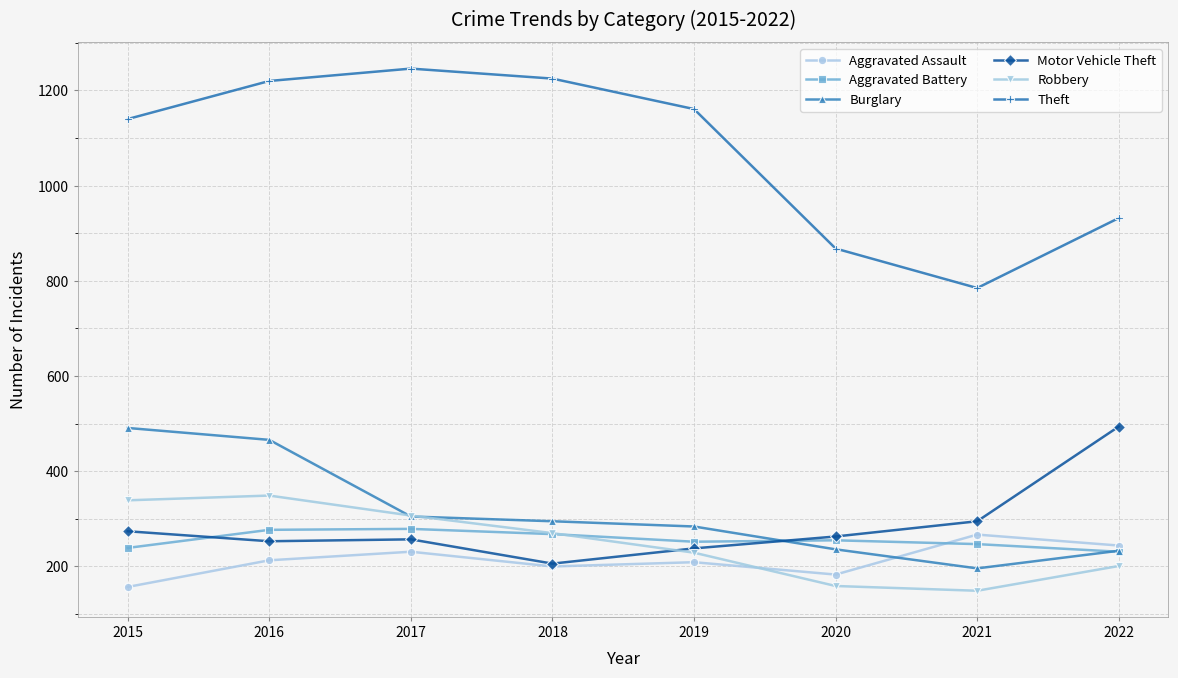

How many lines are shown in the chart?

6